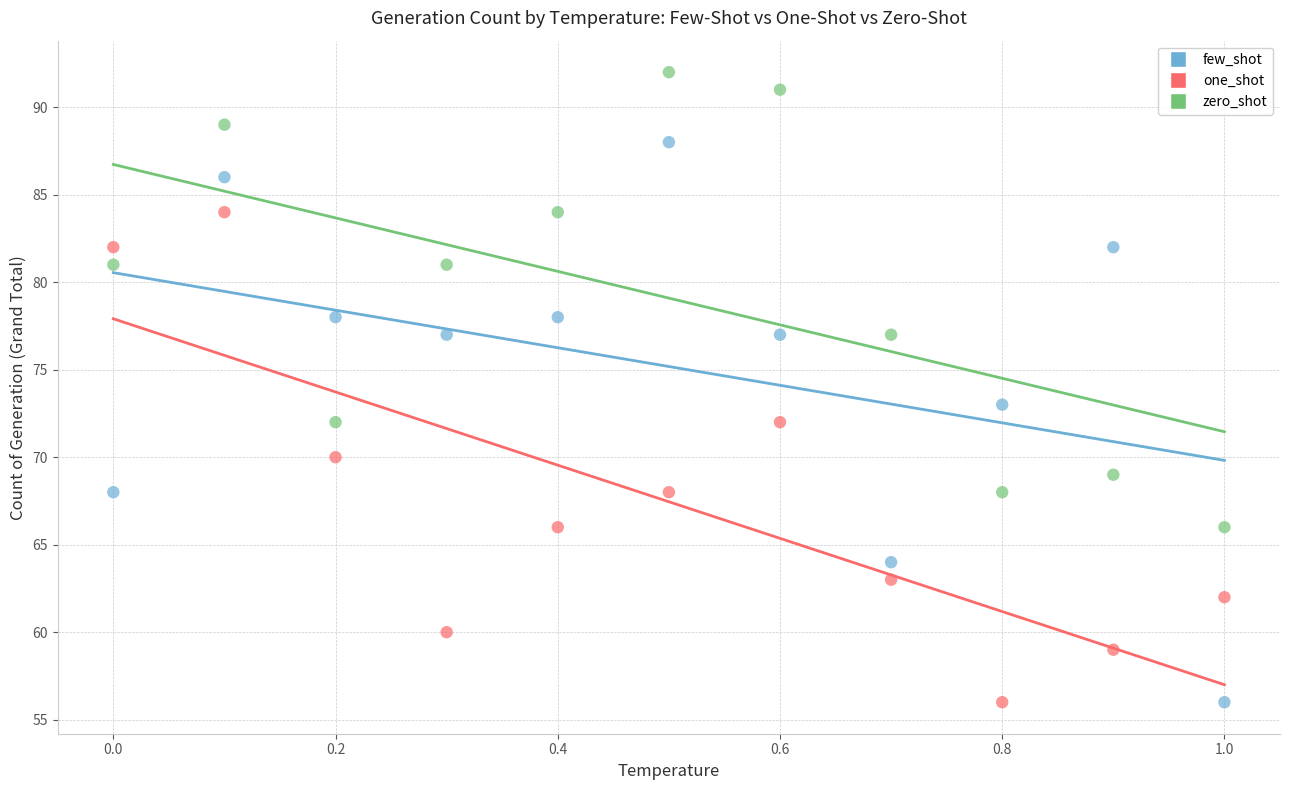

Across all data points, what is the range of Y values (max minus min)?

36